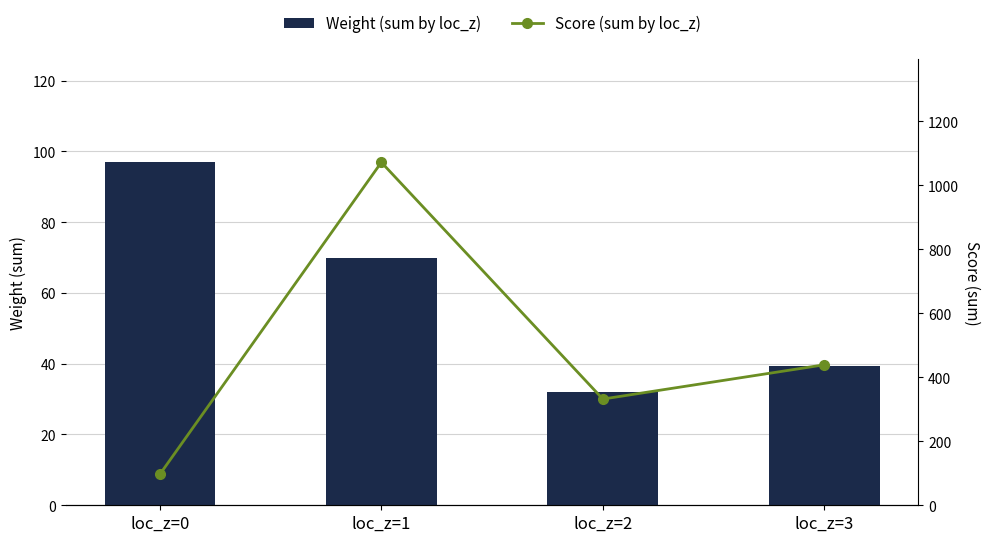

What is the difference between the Weight (sum by loc_z) values at loc_z=3 and loc_z=2?

7.1